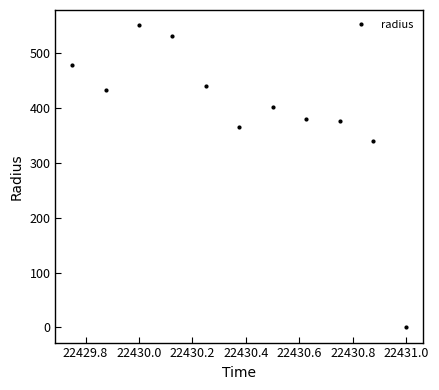

What is the sum of all values?

4297.3